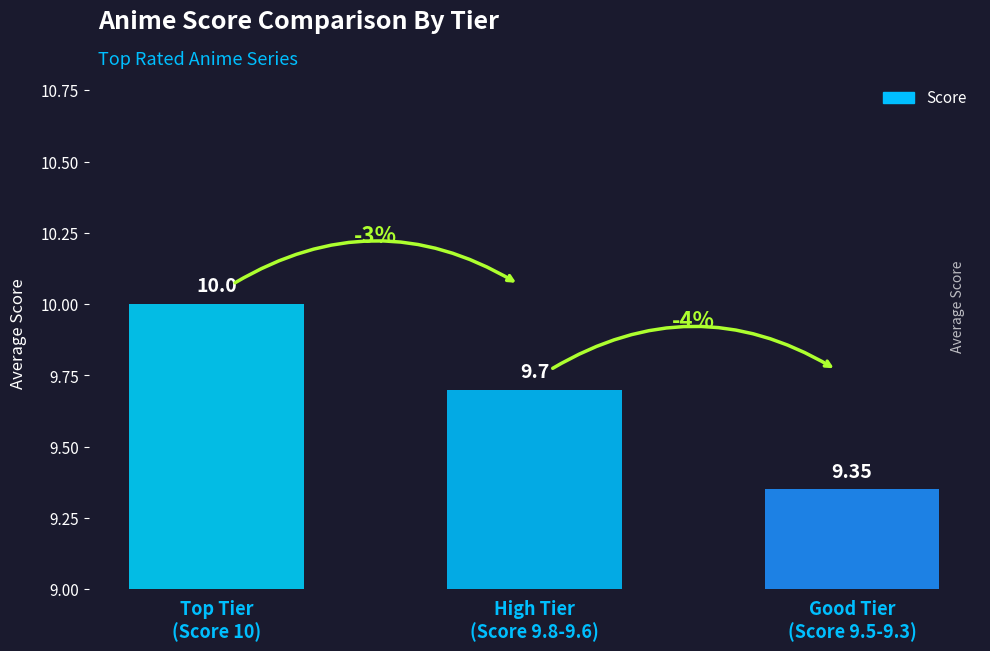

Count the number of data series in this chart.

1